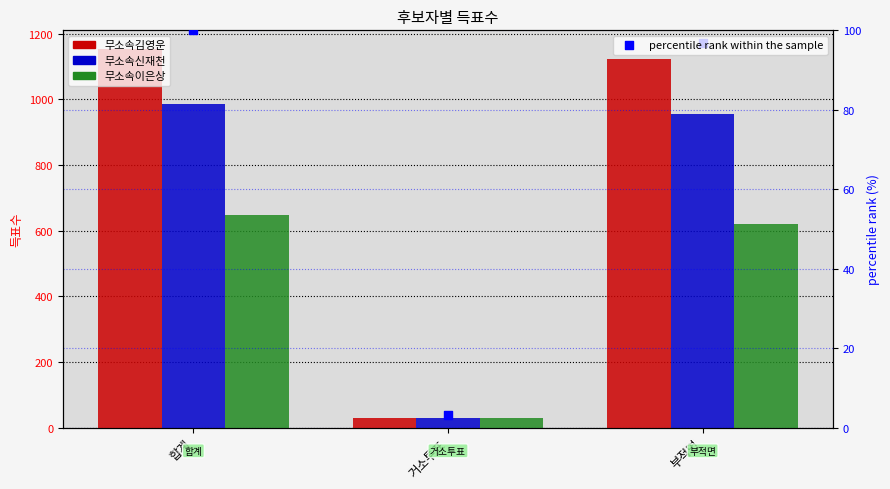

Which series contains the lowest Y value?

percentile rank within the sample